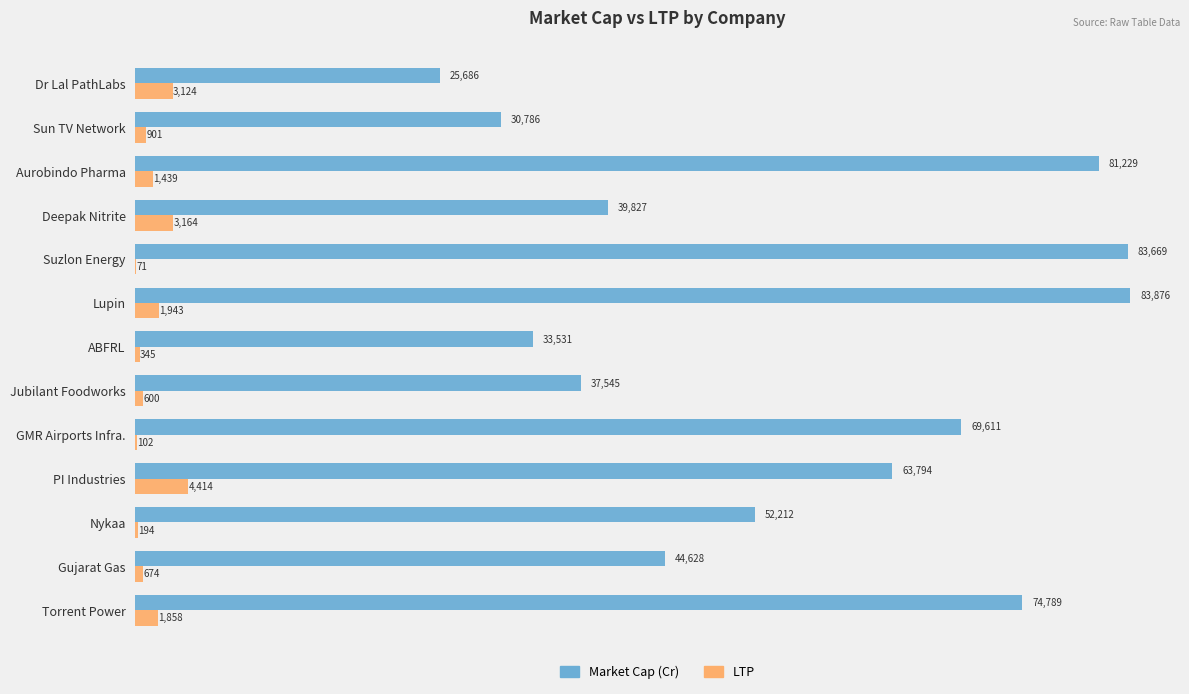

How many series are shown in this chart?

2